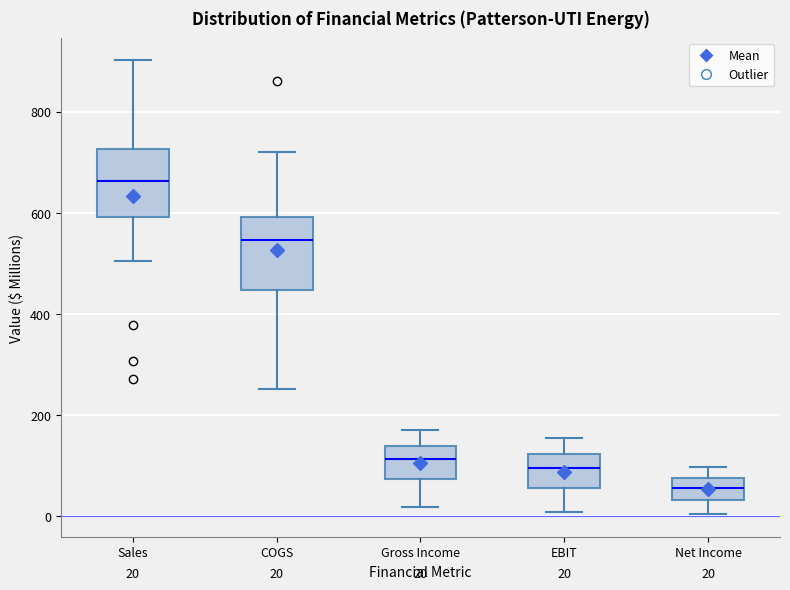

Which box has the lowest median line?

Net Income